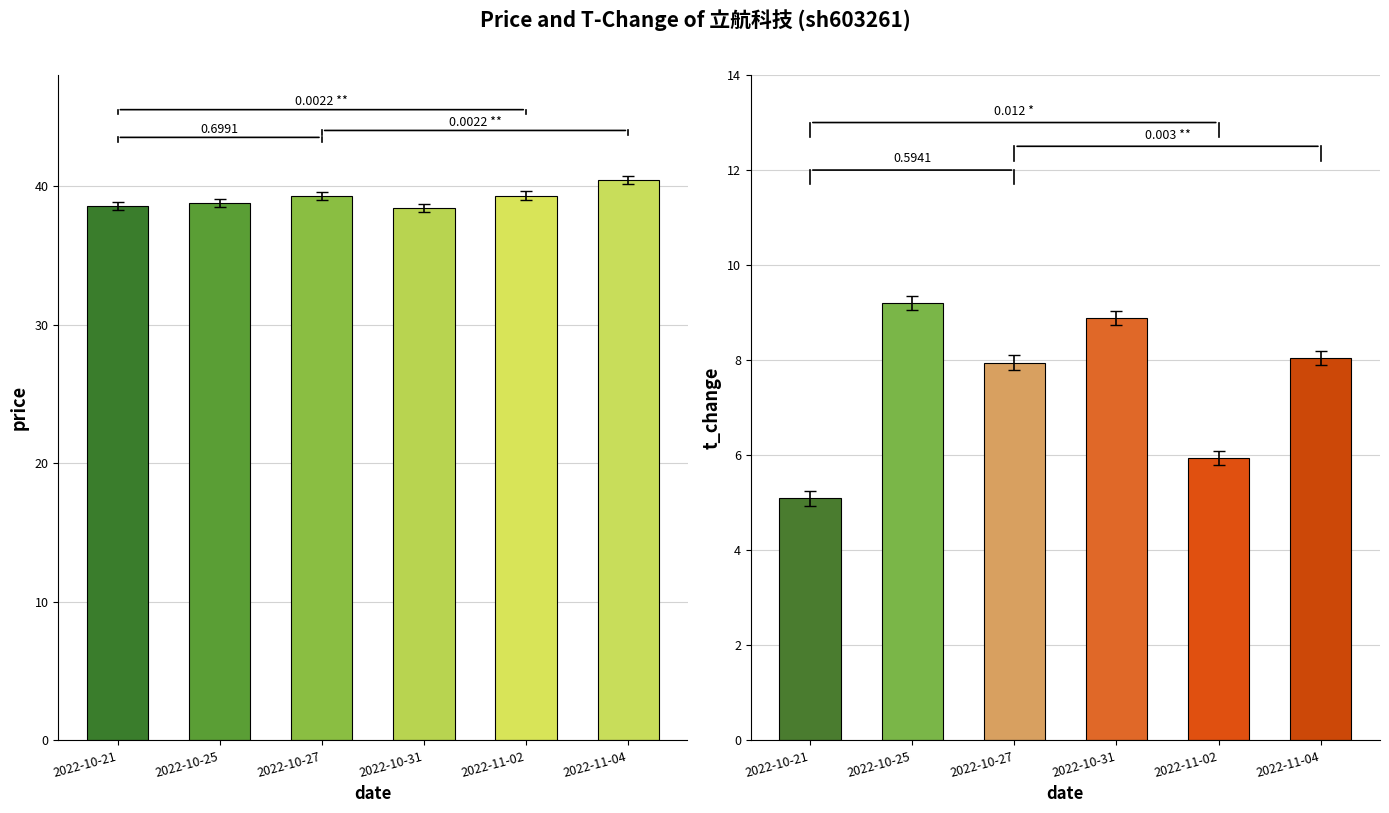

Where does the price series first go above 39?

2022-10-27